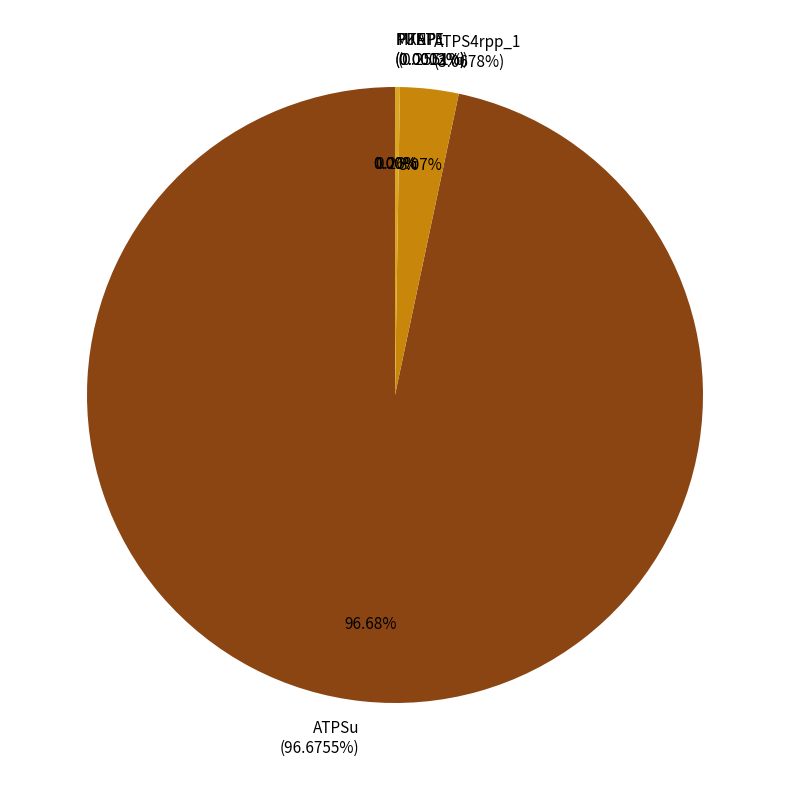

To the nearest percent, what is the combined percentage of ATPSu and PUNP1?

97%